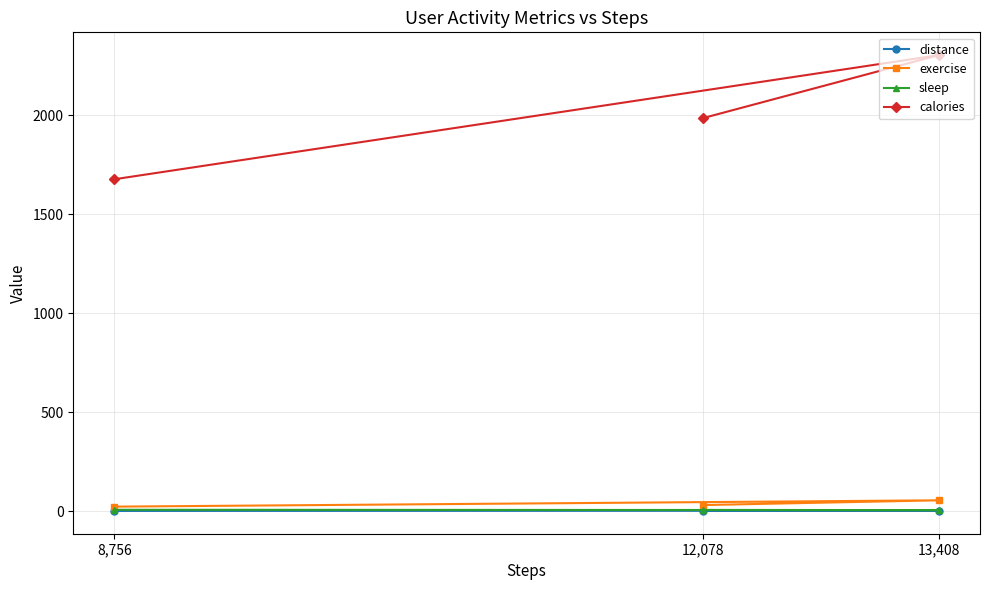

Which series has the largest total across all categories?

calories